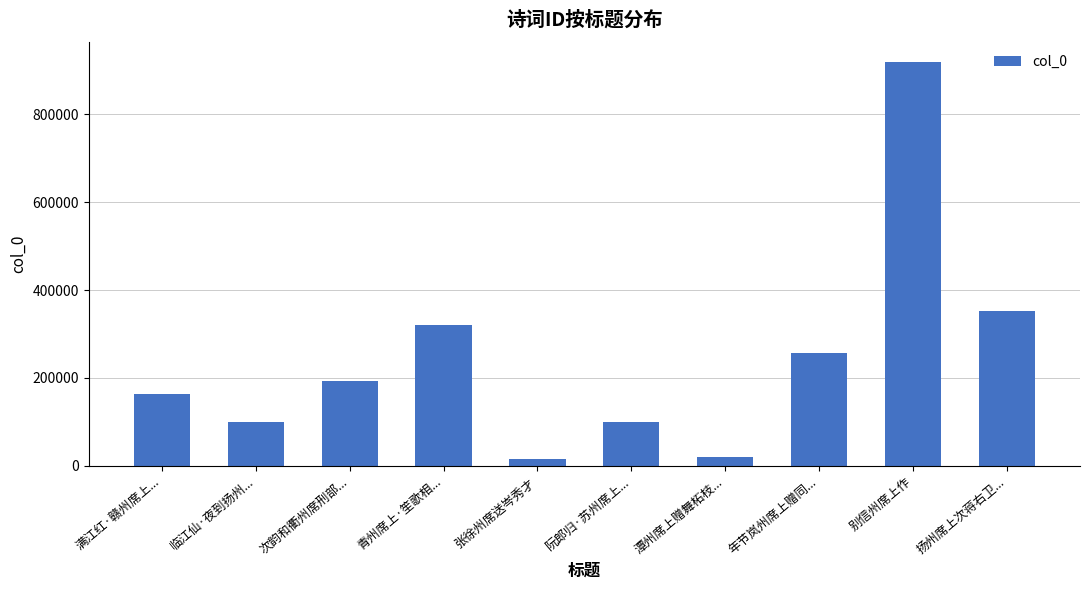

What is the difference between the maximum and minimum values?

902002